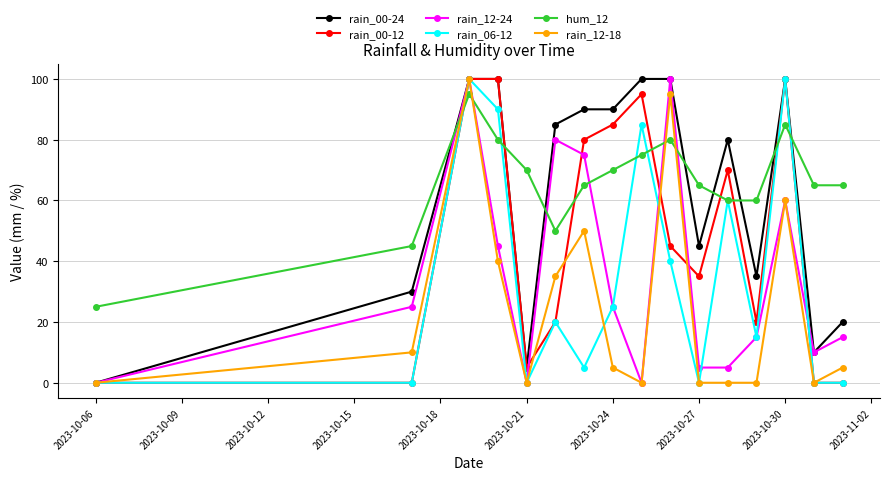

What is the maximum value for rain_12-24?

100